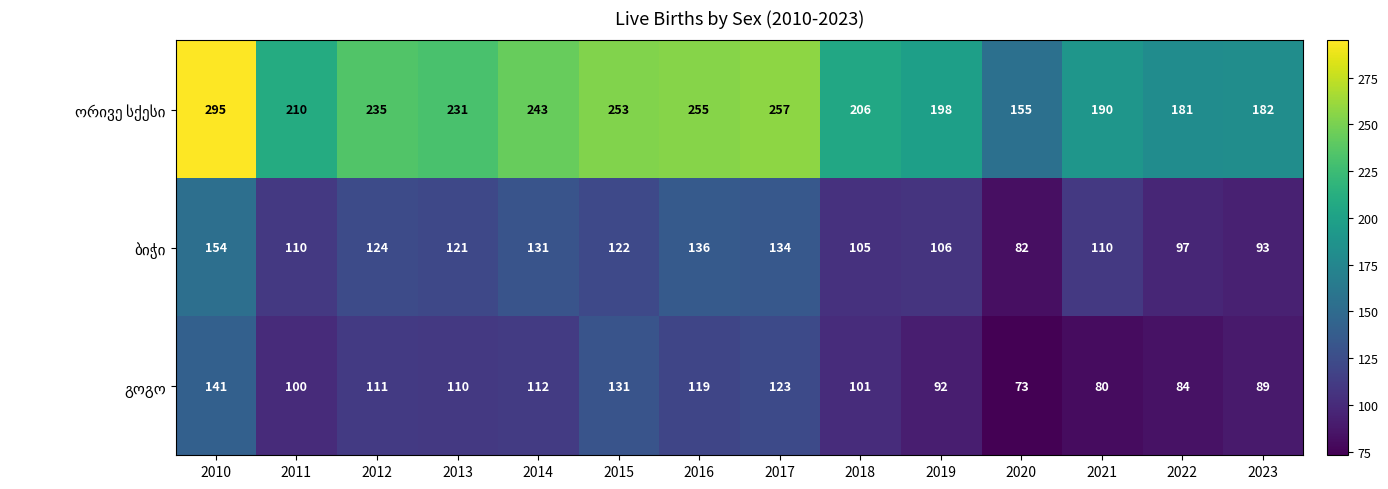

At how many categories does at least one series exceed 116?

14